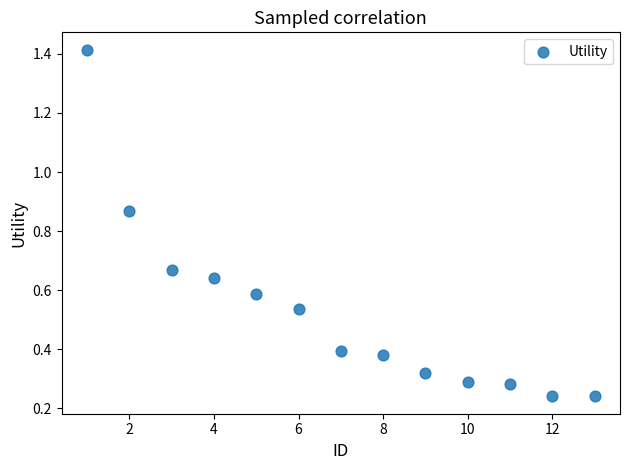

What is the range of Y values (max minus min)?

1.2